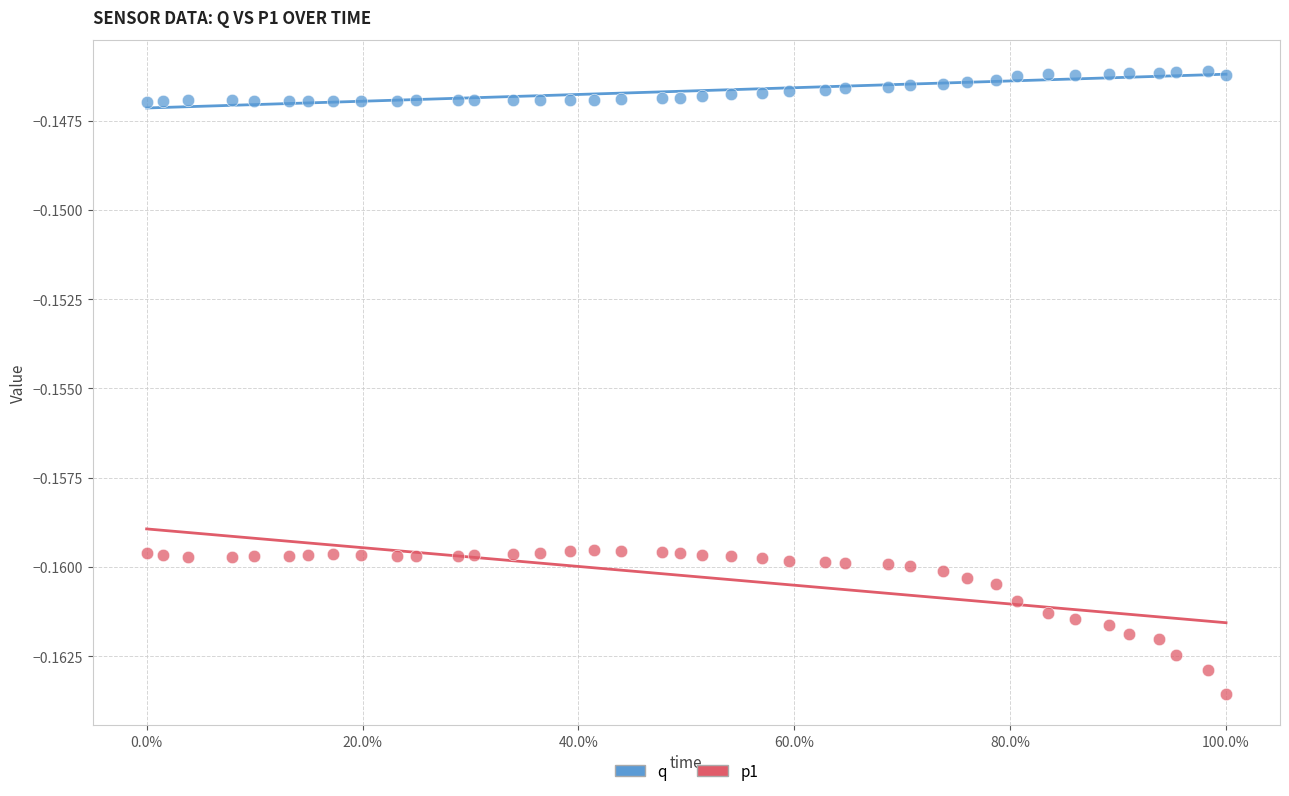

Which series has the widest spread of Y values?

p1